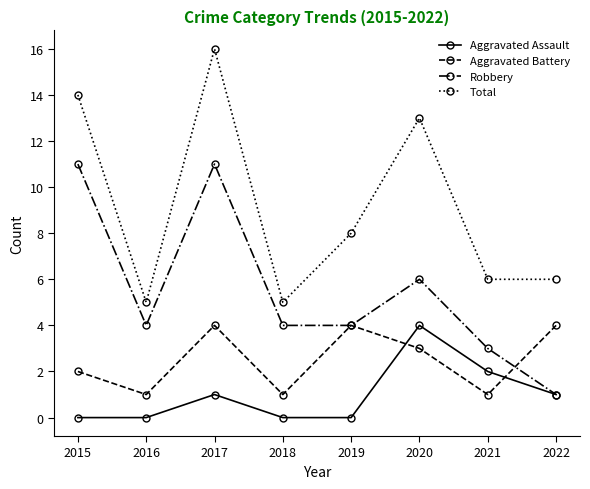

At which category is the sum across all series the highest?

2017